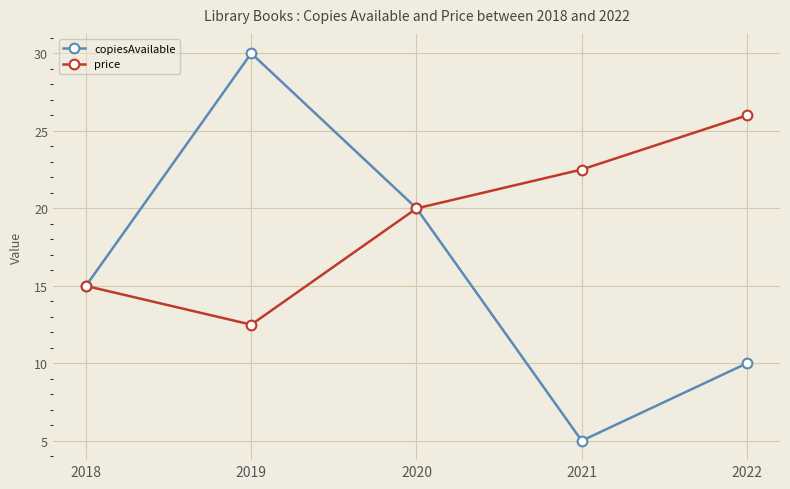

How many values in the price series are below 19?

2